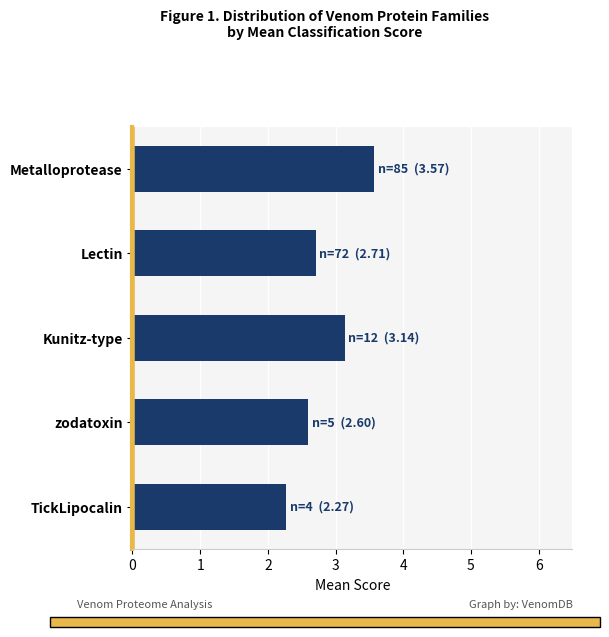

Count the number of data series in this chart.

1